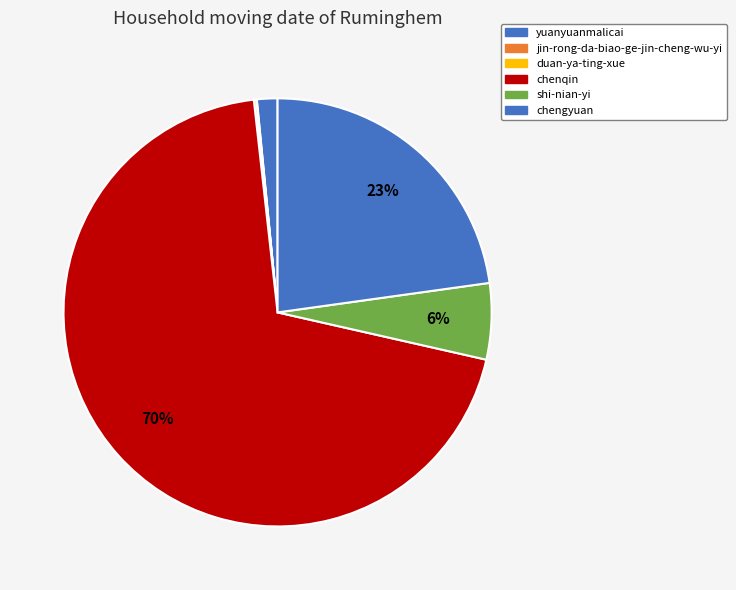

To the nearest percent, what is the average slice percentage?

17%